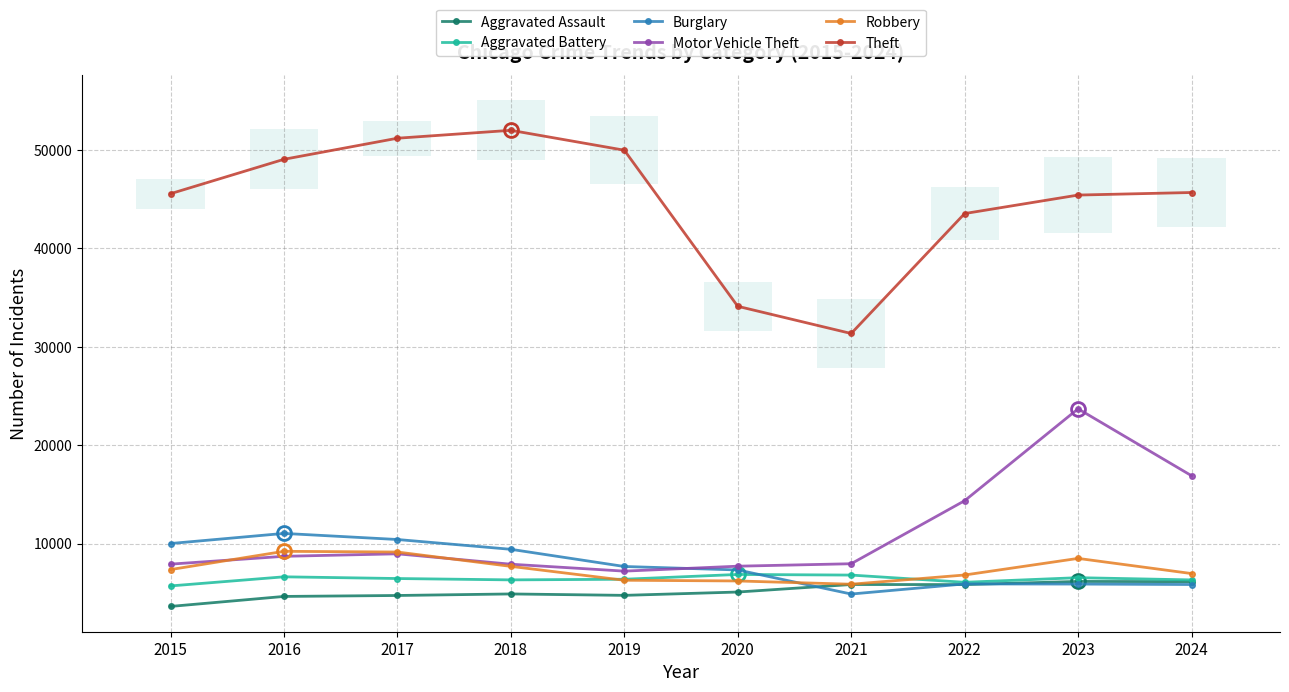

How many data points does each series have?

10